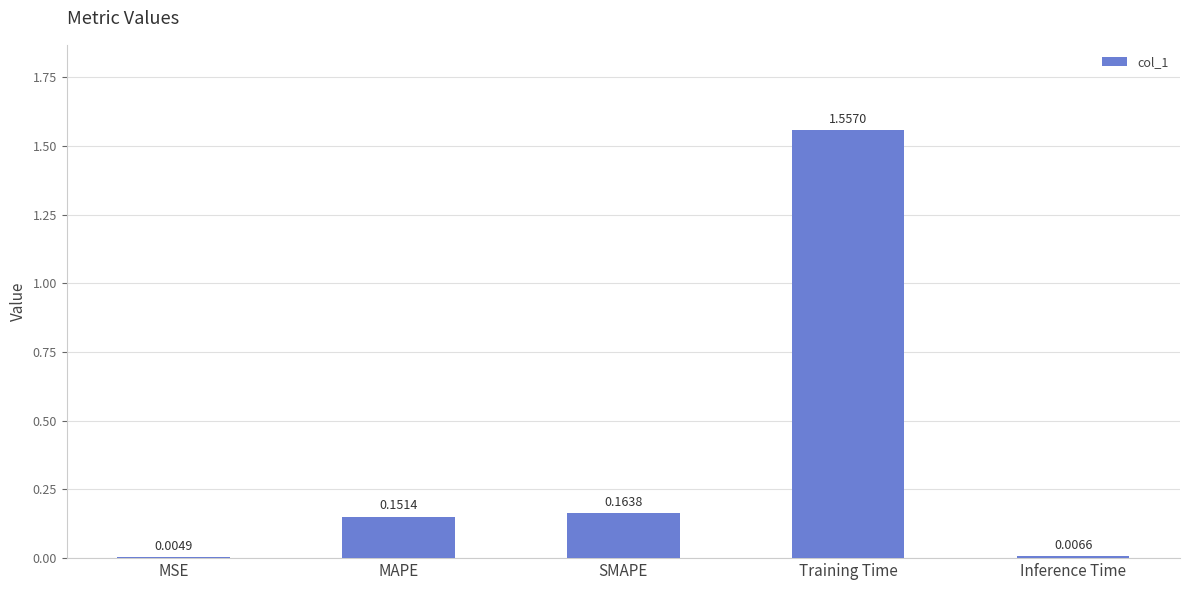

Which has a higher value, Training Time or MAPE?

Training Time